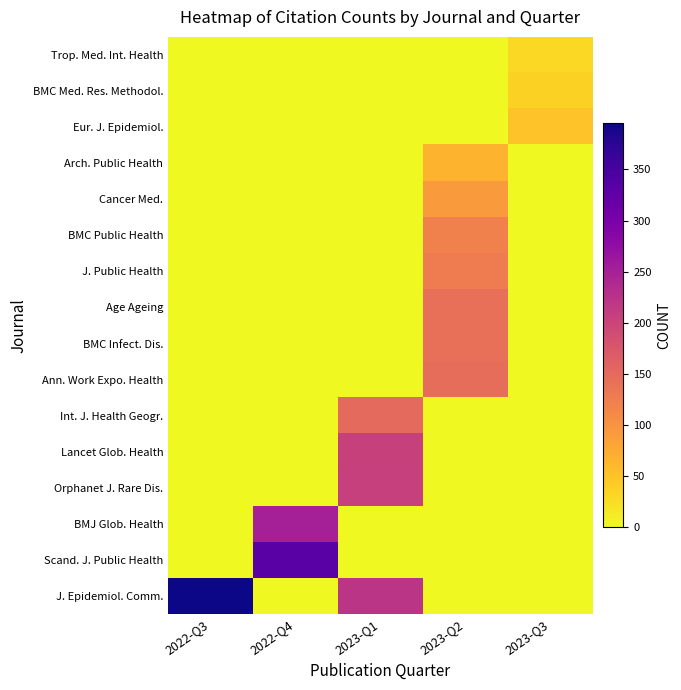

What is the total value across all series at 2022-Q3?

395